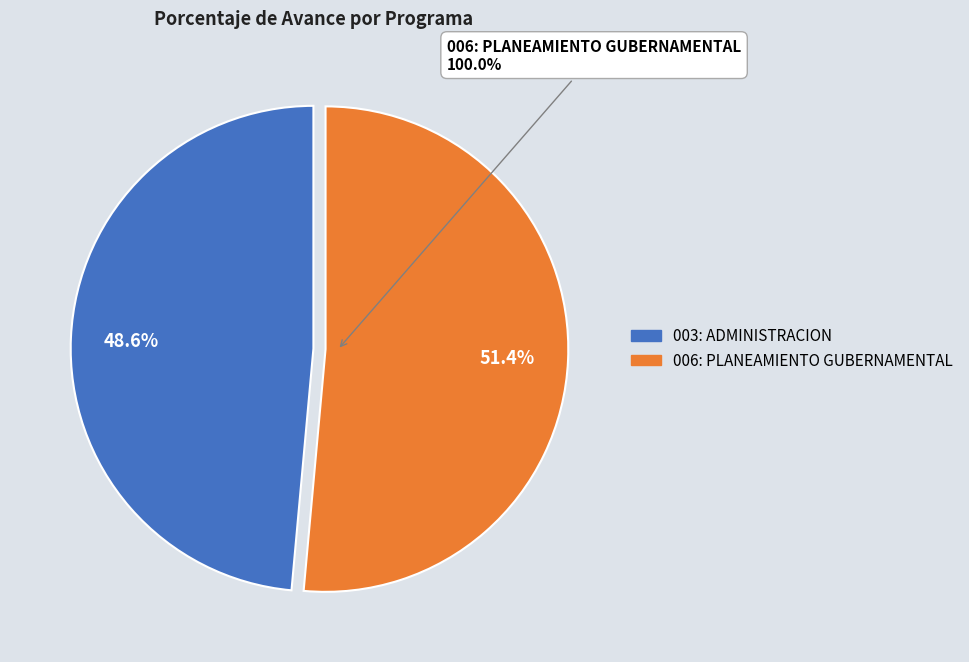

What portion of the pie excludes 006: PLANEAMIENTO GUBERNAMENTAL?

48.6%